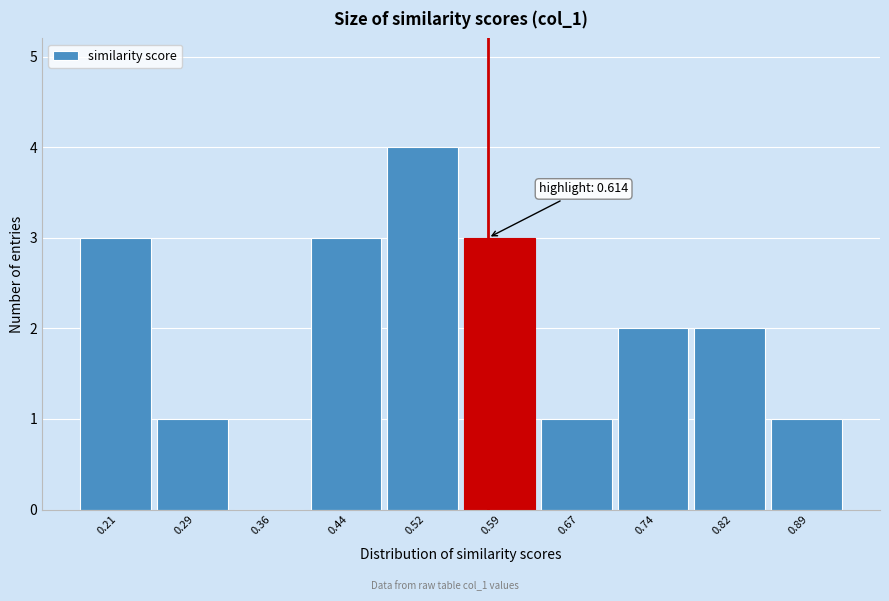

Reading left to right, list all the values displayed in this chart.

0.21=3	0.29=1	0.36=0	0.44=3	0.52=4	0.59=3	0.67=1	0.74=2	0.82=2	0.89=1